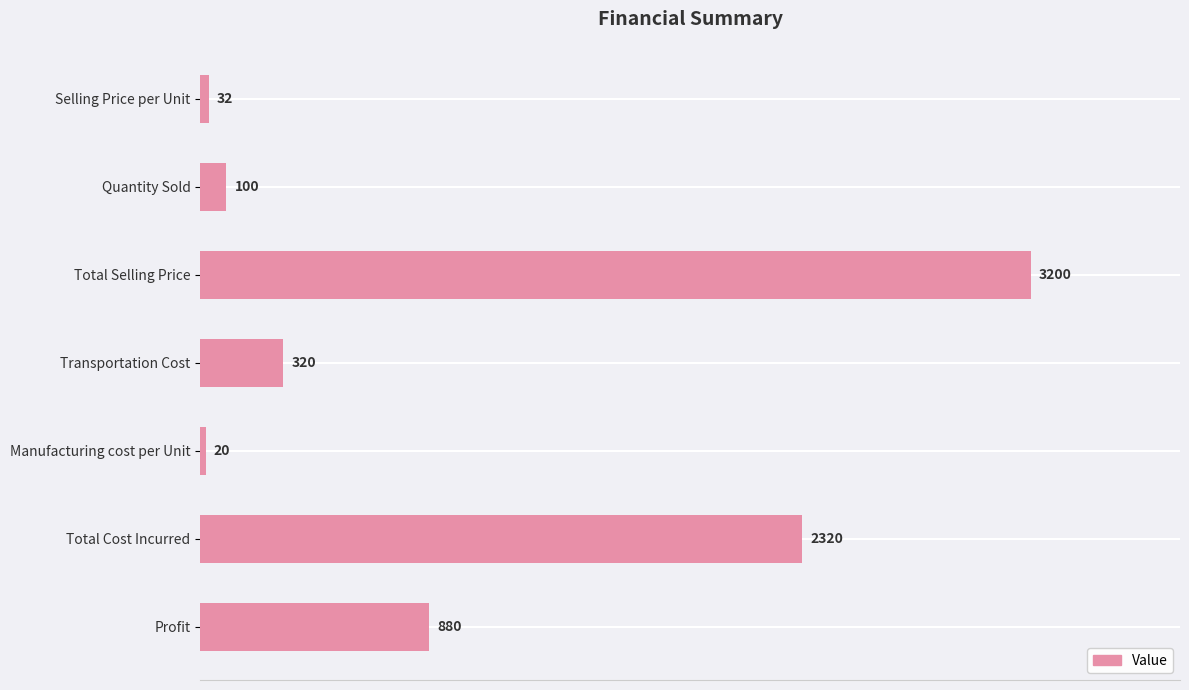

The chart shows a value of 320 at Transportation Cost. True or false?

True